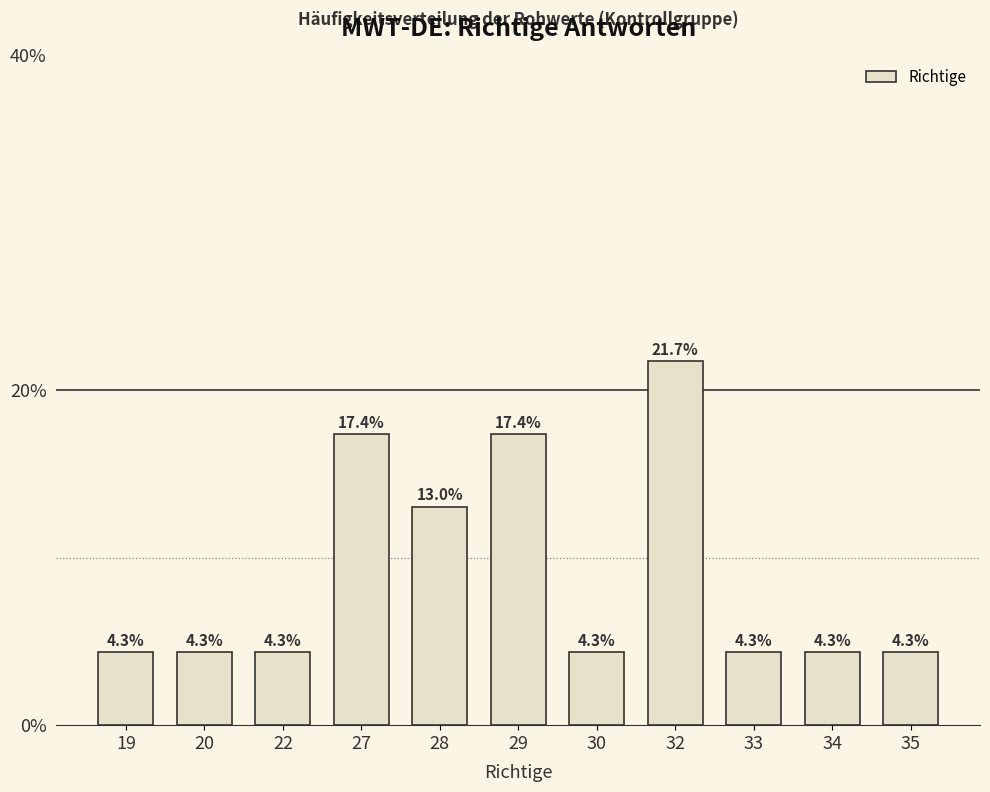

List the labels in order of value, largest first.

32, 27, 29, 28, 19, 20, 22, 30, 33, 34, 35